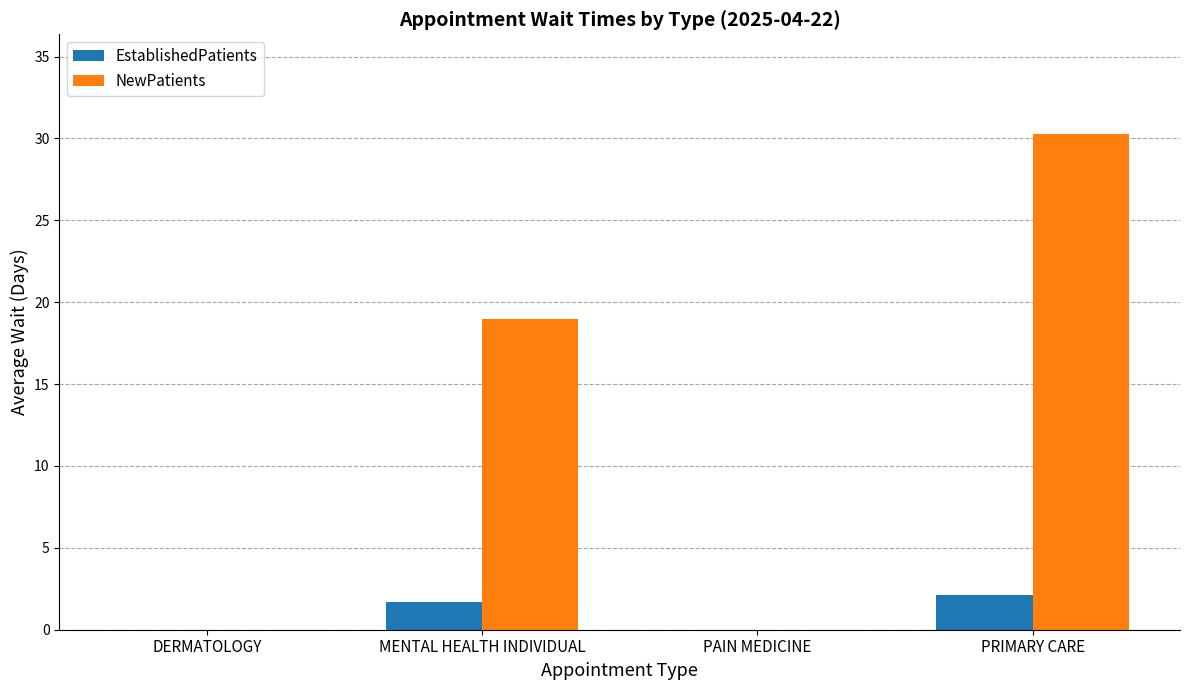

How many groups of bars are there?

4